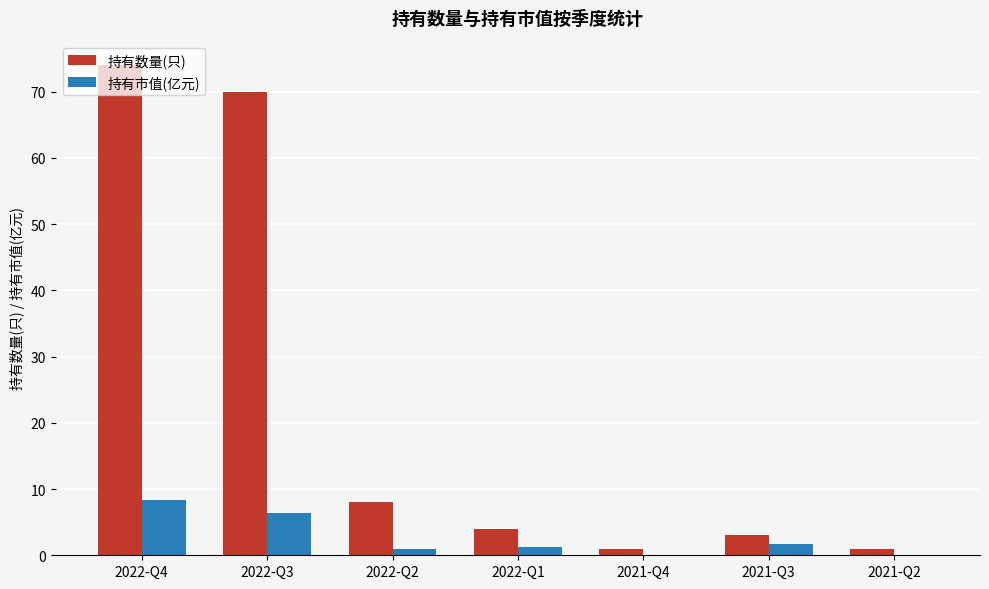

Which series has the largest total across all categories?

持有数量(只)